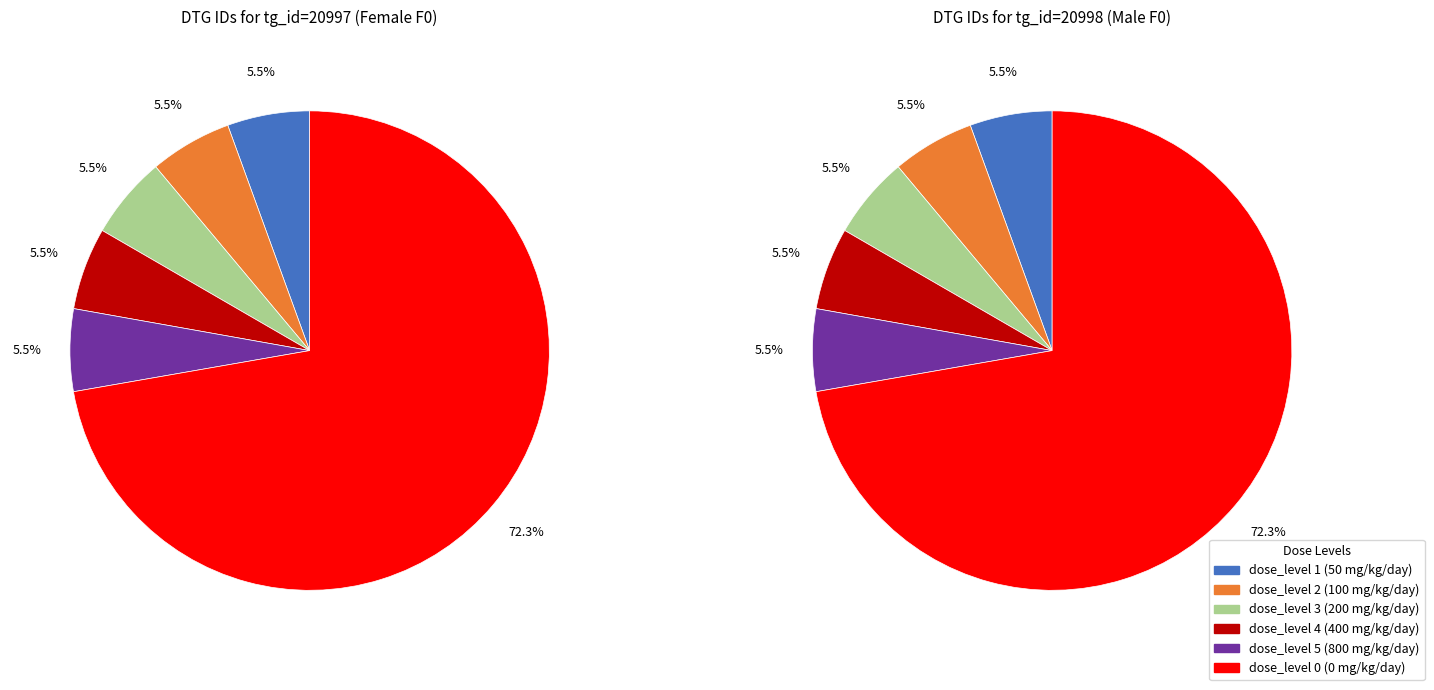

To the nearest percent, what is the combined percentage of dose_level 0 (0 mg/kg/day) and dose_level 2 (100 mg/kg/day)?

78%